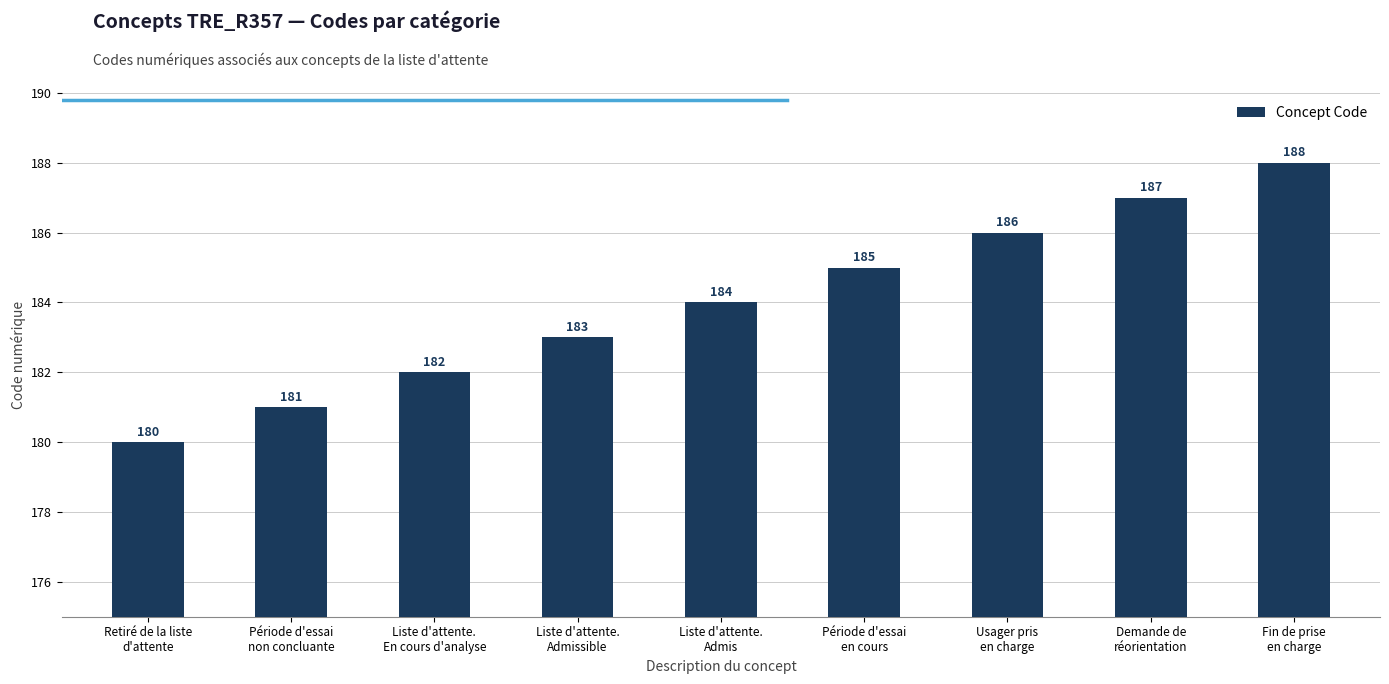

Reading left to right, what are all the values shown in this chart?

180	181	182	183	184	185	186	187	188